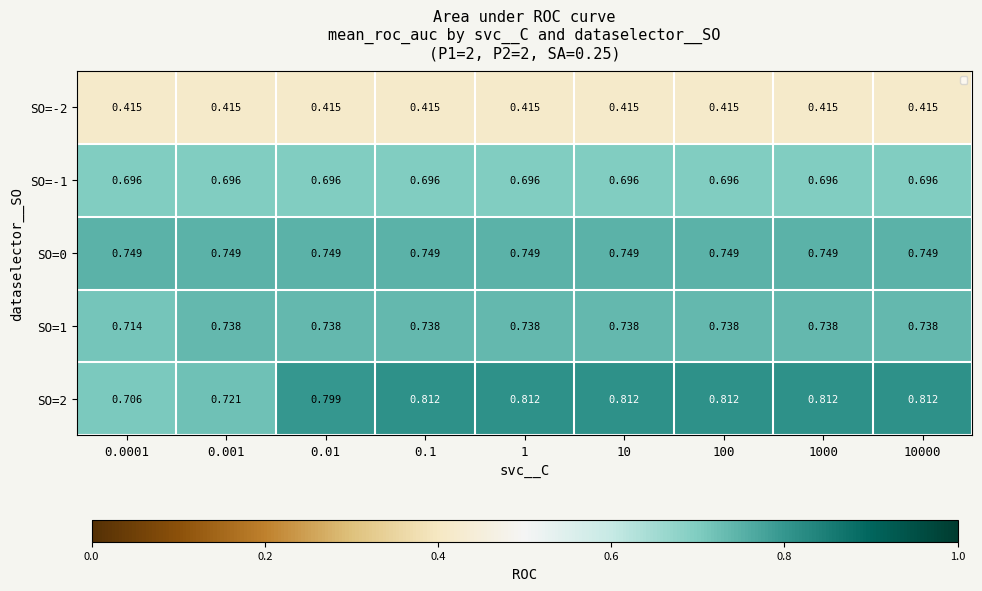

Is the value of SO=1 at 0.1 greater than the value of SO=-2 at 0.0001?

Yes